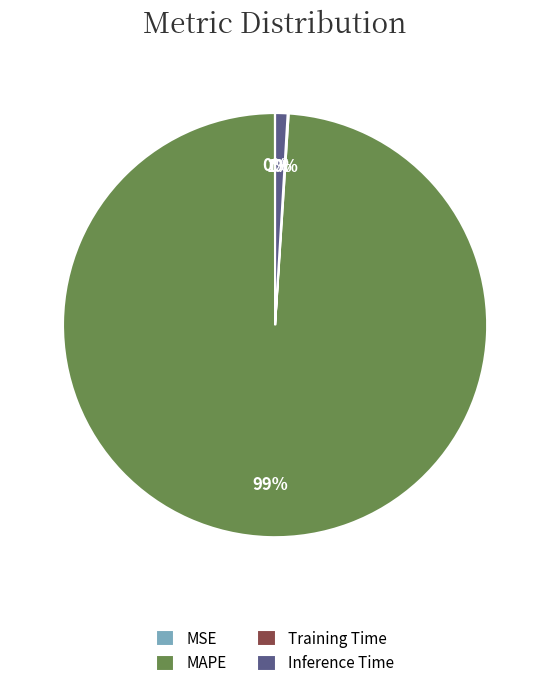

Which category has the biggest portion of the pie?

MAPE